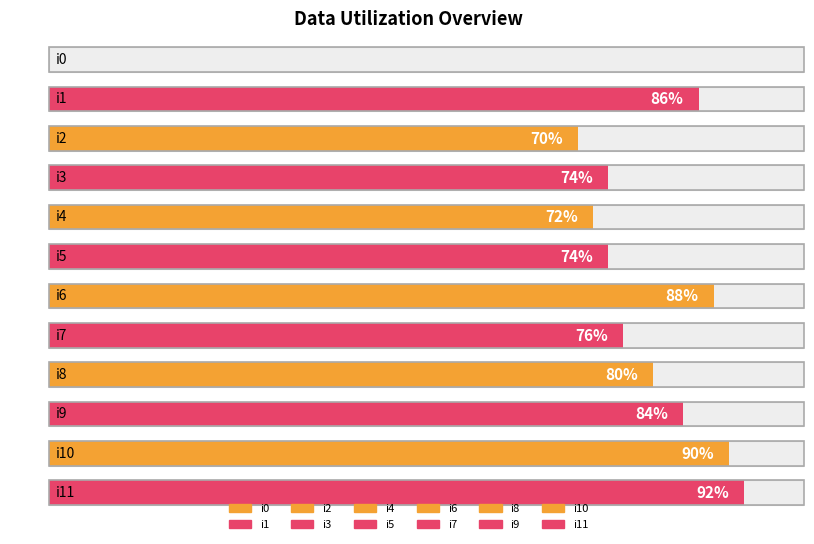

What is the sum of all values?

886